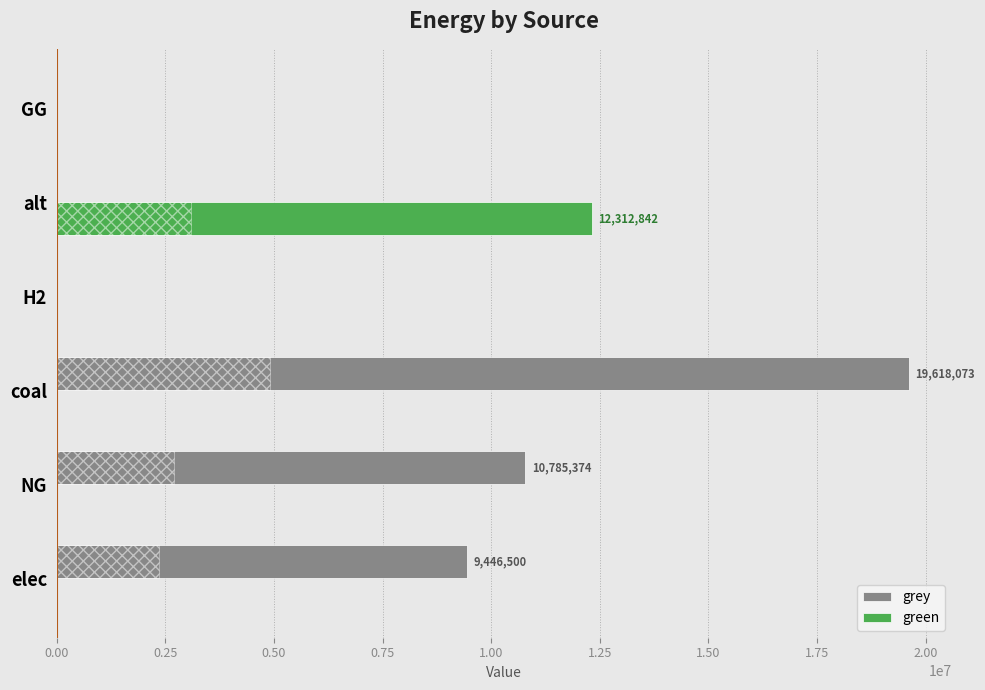

Count the number of data series in this chart.

2